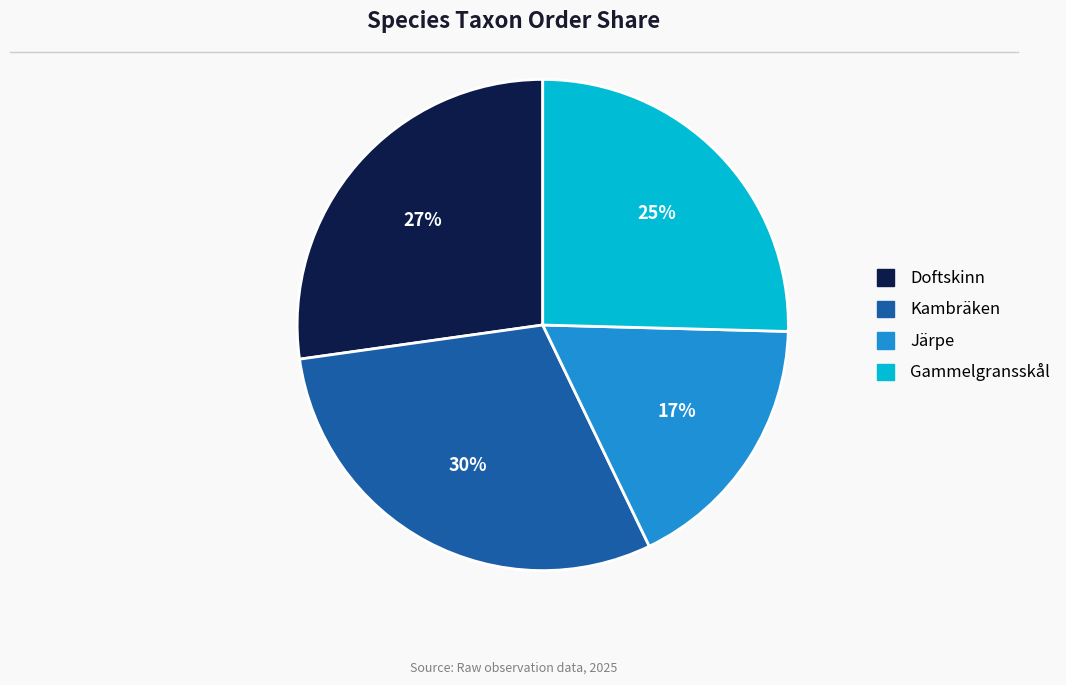

To the nearest percent, what is the average slice percentage?

25%